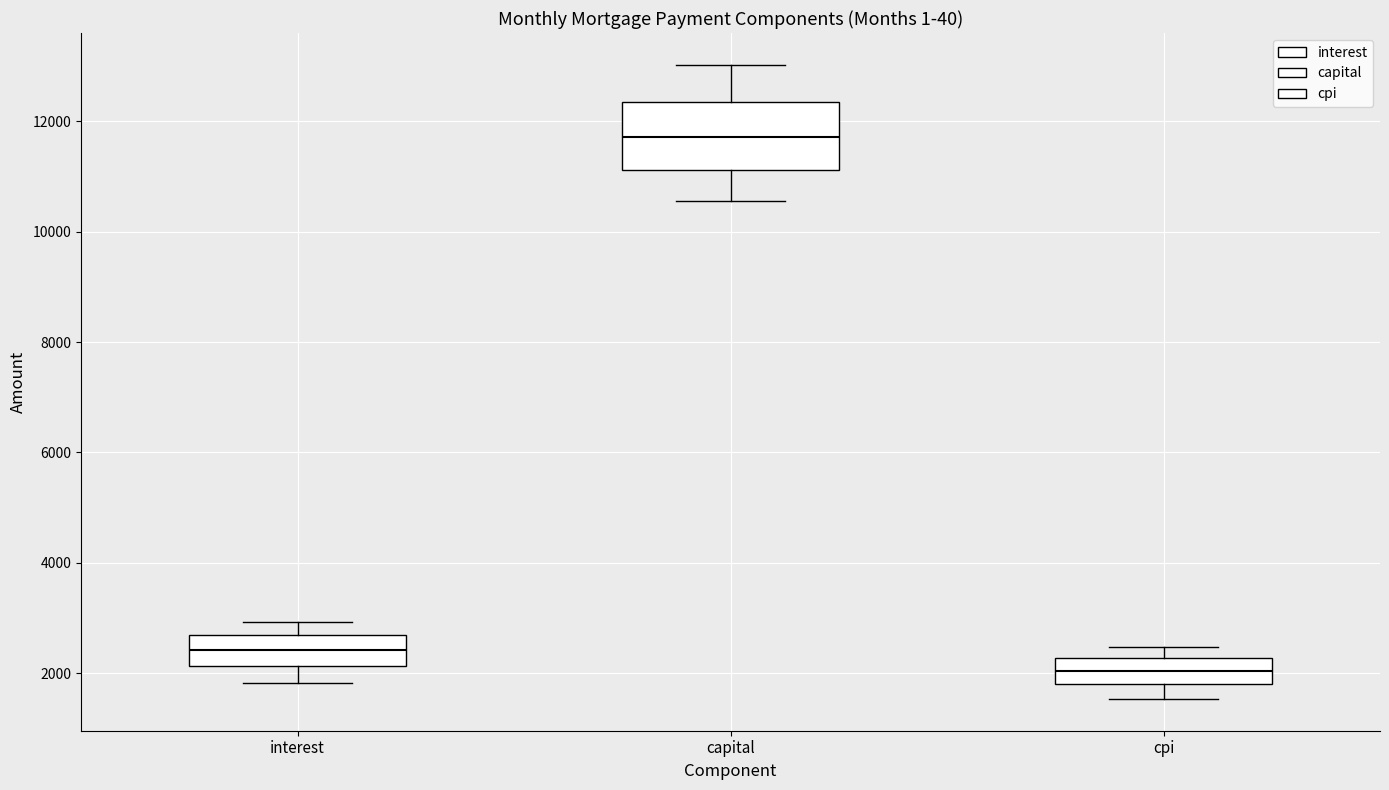

Reading left to right, read every box against the y-axis: the position of its median line, the range the box covers, and the ends of its whiskers. The values are not printed on the chart, so give them approximately, as read against the axis.

interest: median 2400, box 2200 to 2600, whiskers 1800 to 3000
capital: median 11800, box 11200 to 12400, whiskers 10600 to 13000
cpi: median 2000, box 1800 to 2200, whiskers 1600 to 2400